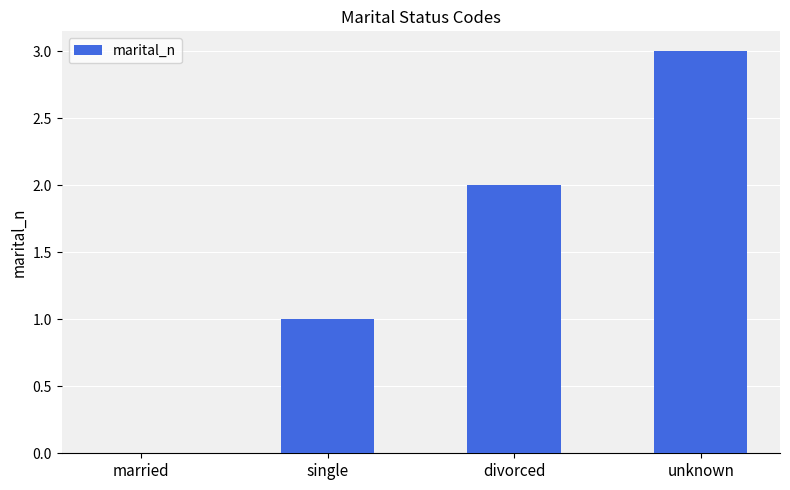

Reading left to right, list all the values displayed in this chart.

0	1	2	3